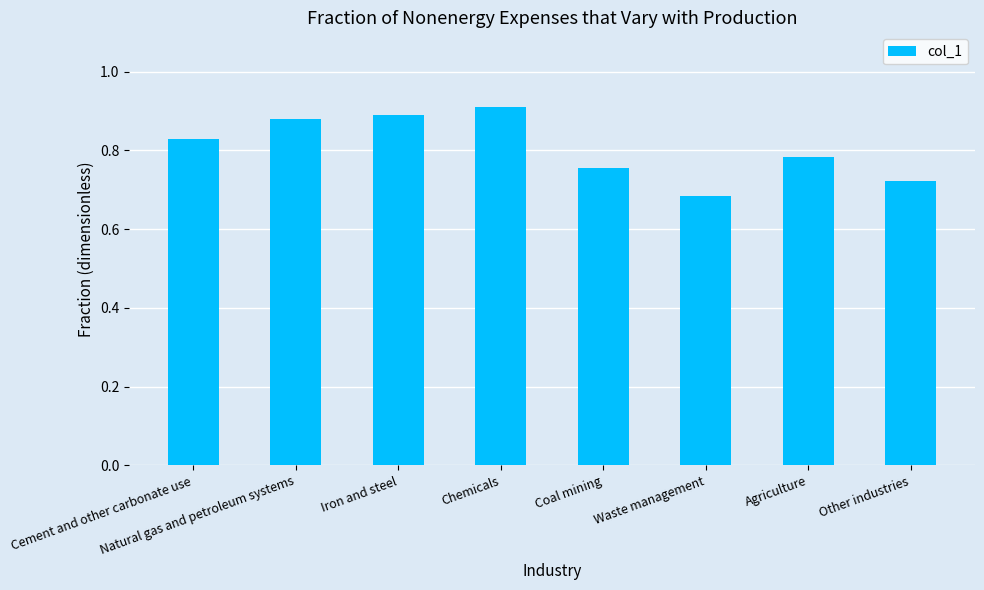

At which category does the chart reach its peak across all series?

Chemicals